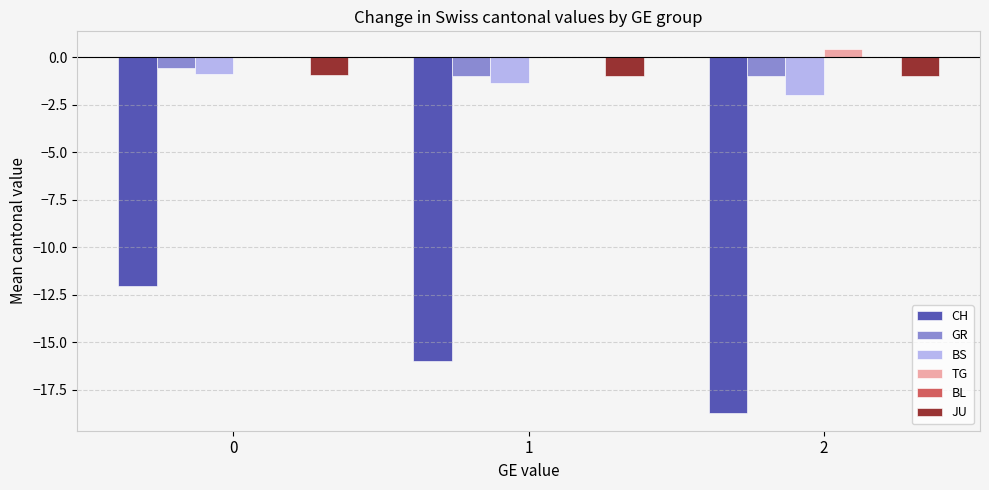

What is the sum of all CH values?

-46.8